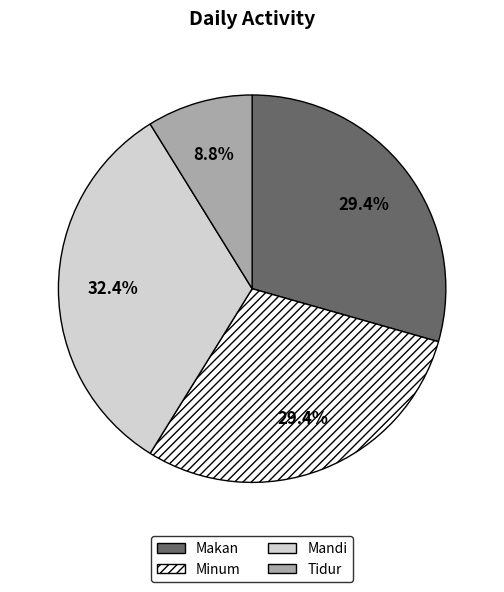

To the nearest percent, what is the difference between the Makan and Tidur slice percentages?

21%